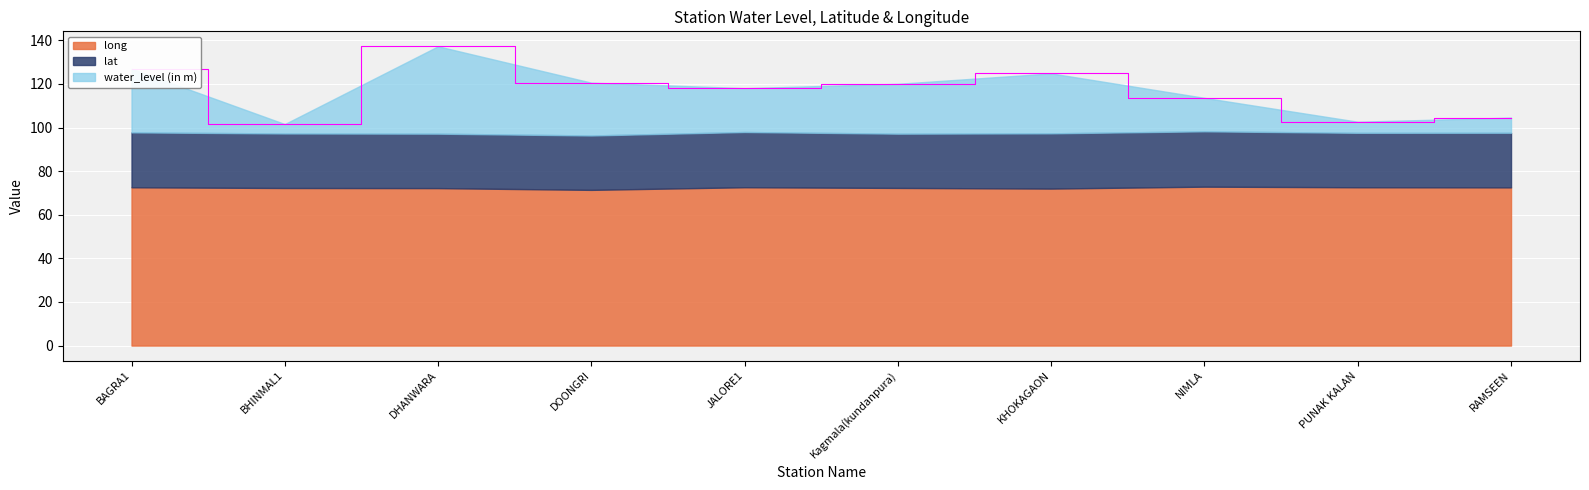

What is the sum of all lat values?

251.1